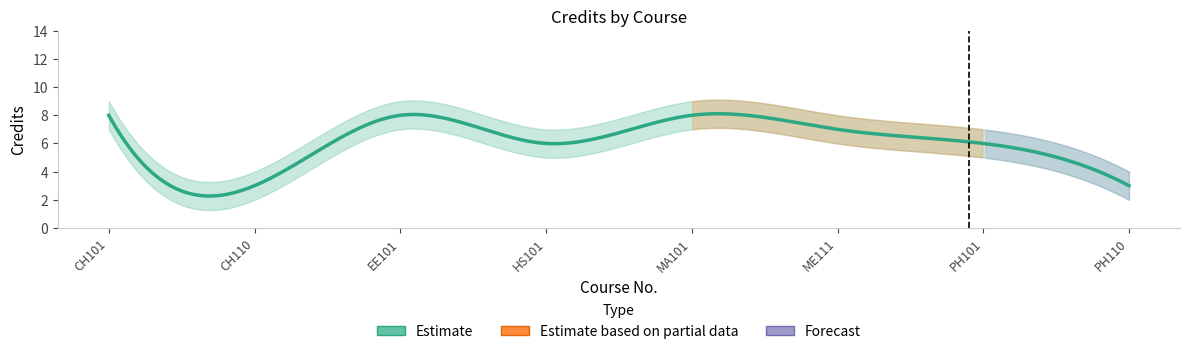

The chart shows a value of 11 at MA101. True or false?

False